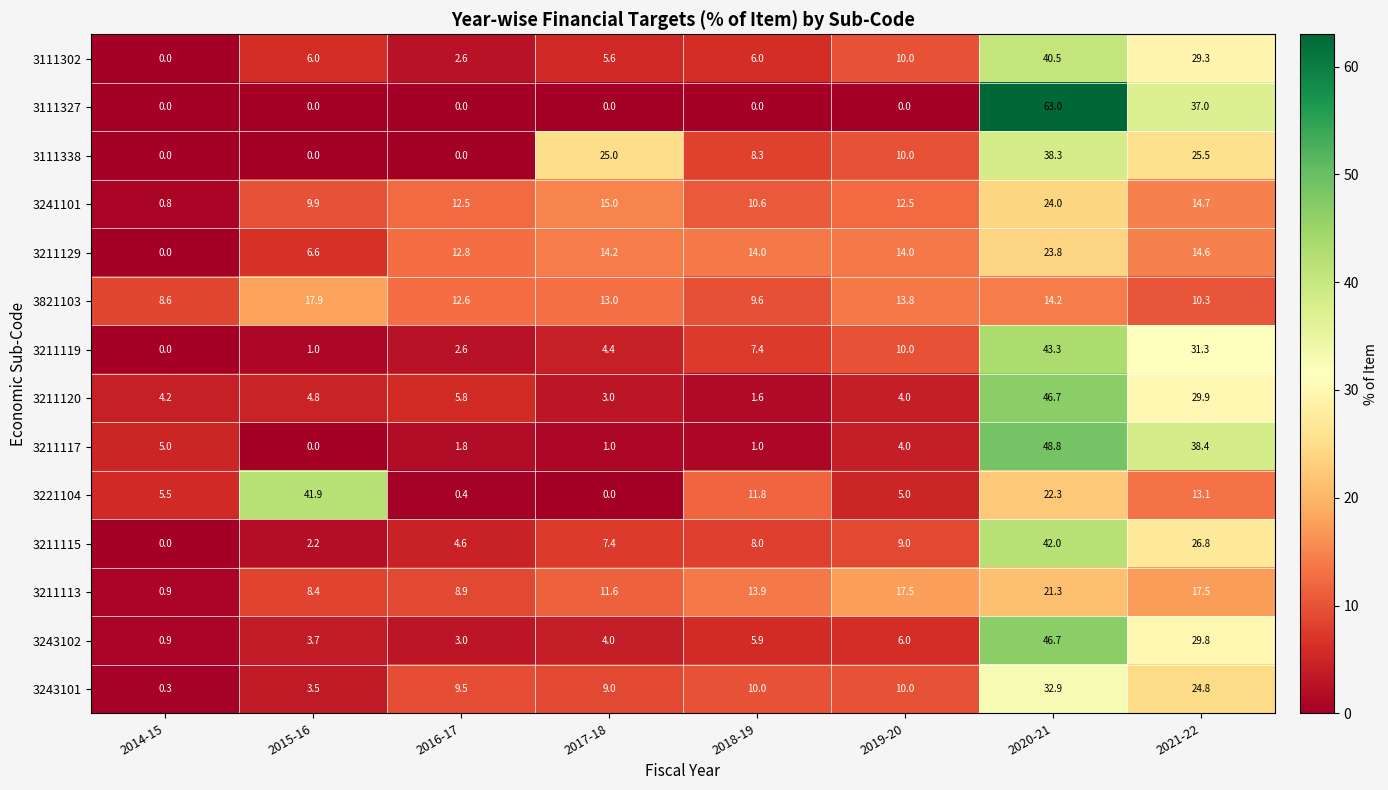

What is the difference between the 3211120 values at 2016-17 and 2014-15?

1.6